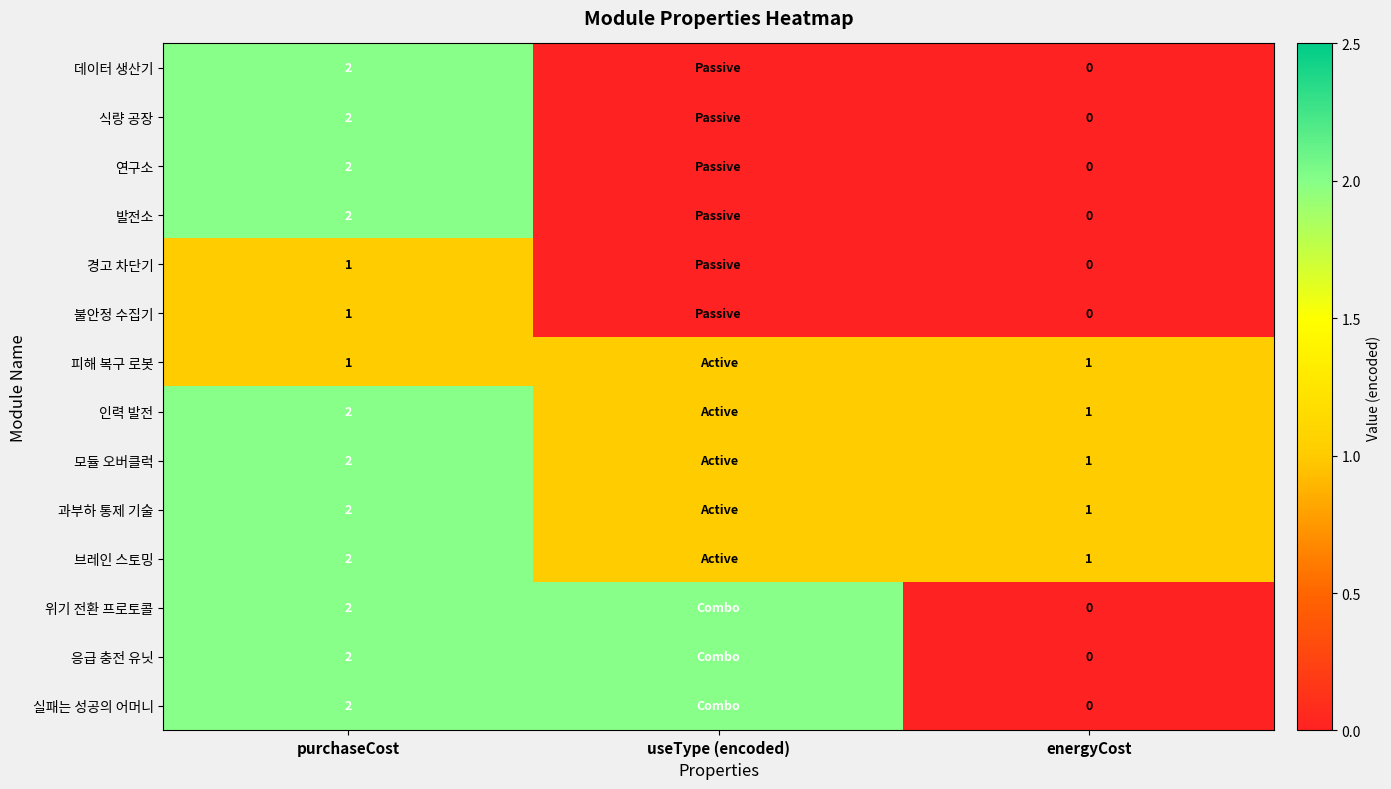

Which series changed the most between useType (encoded) and energyCost?

위기 전환 프로토콜